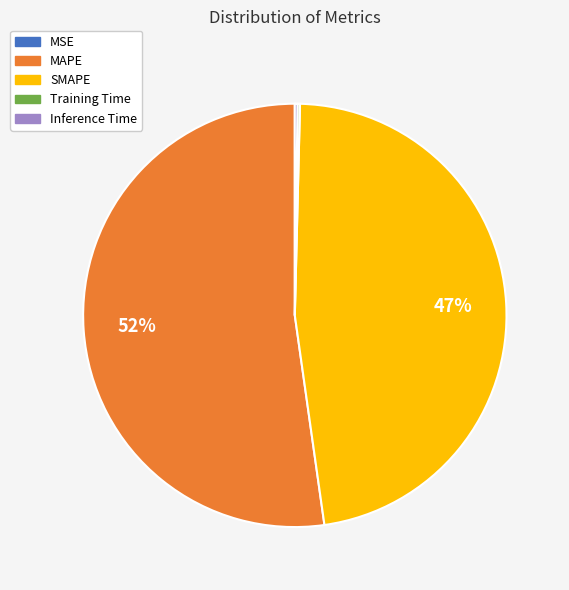

What is the ratio of the value at MAPE to the value at SMAPE?

1.1